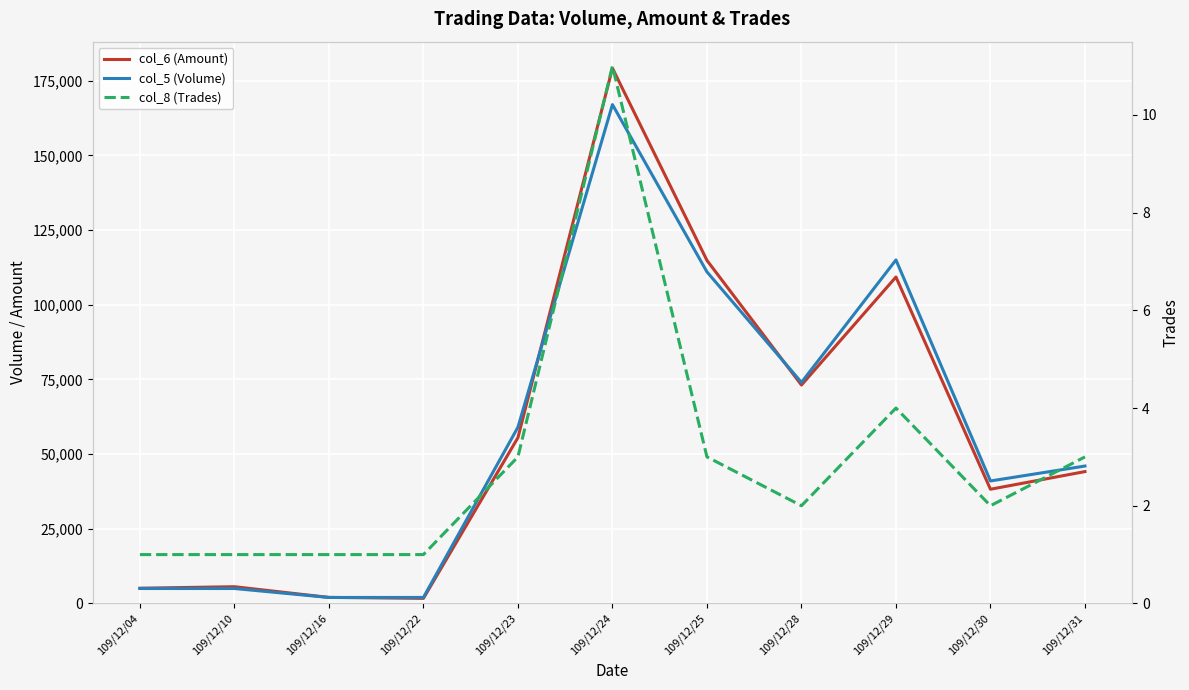

Which series has the largest total across all categories?

col_6 (Amount)